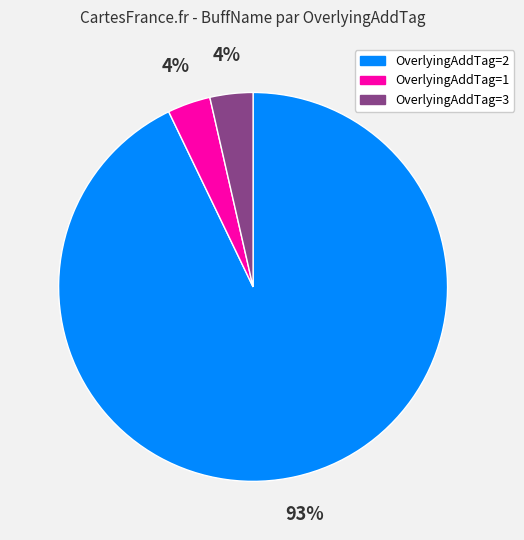

To the nearest percent, what percentage of the pie is OverlyingAddTag=3?

4%